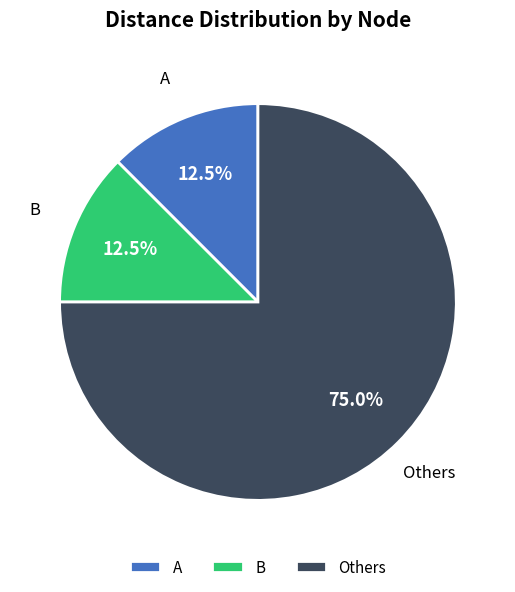

Count the number of slices in the pie.

3